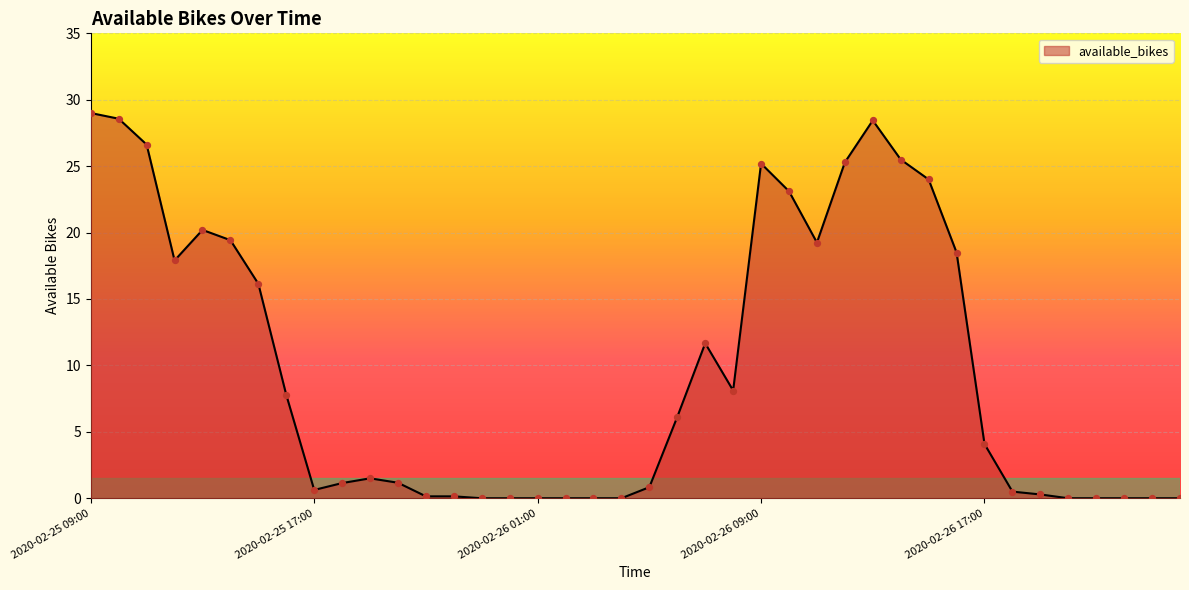

What is the difference between the maximum and minimum values?

29.0